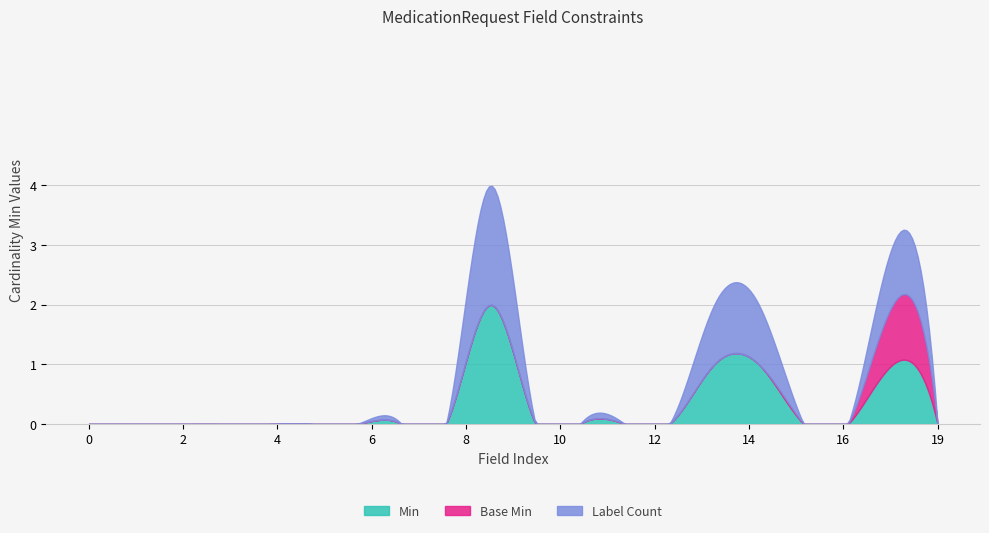

Which series has the widest spread of values?

Min